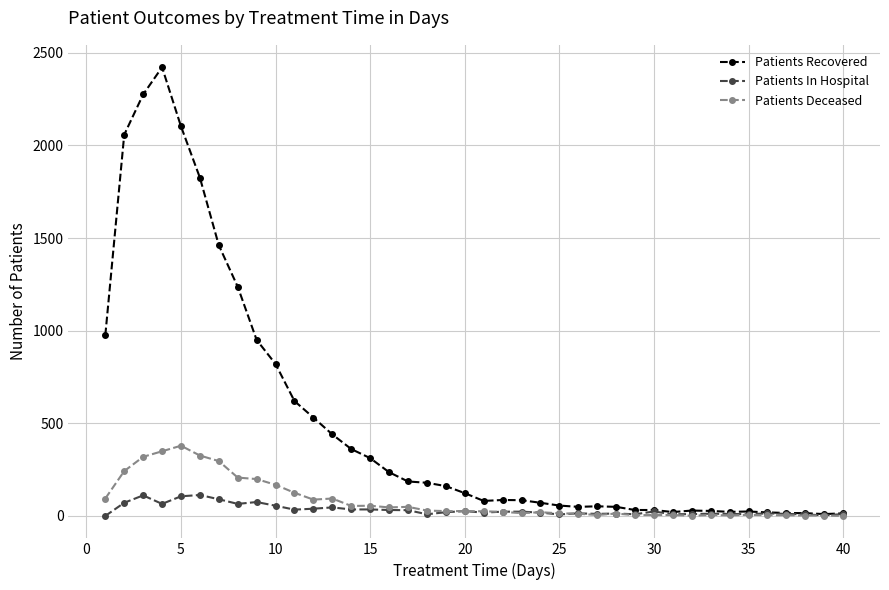

How many distinct data groups are displayed?

3